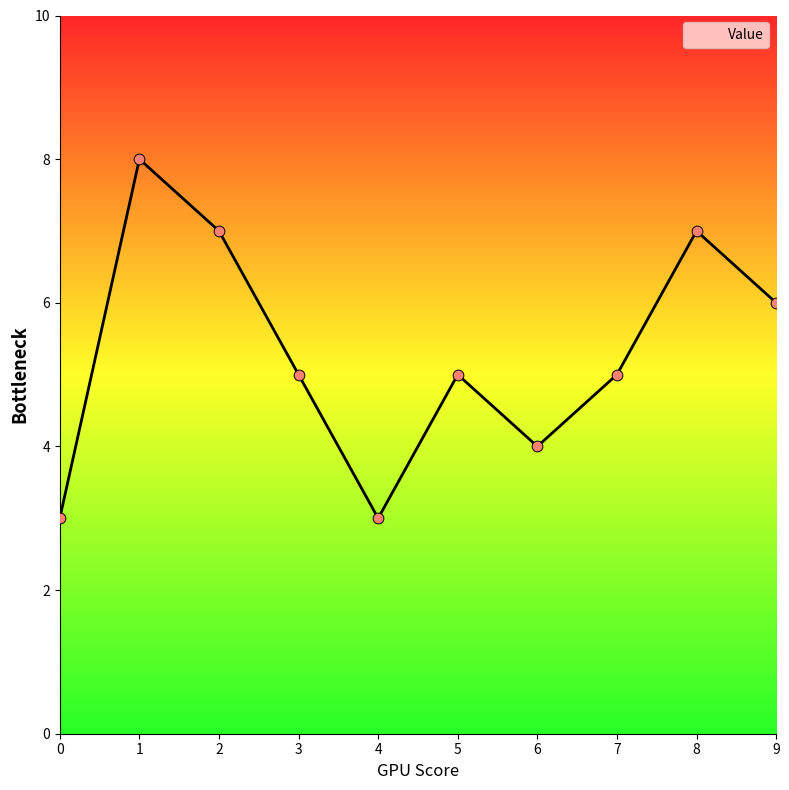

Which has a higher value, 5 or 6?

5